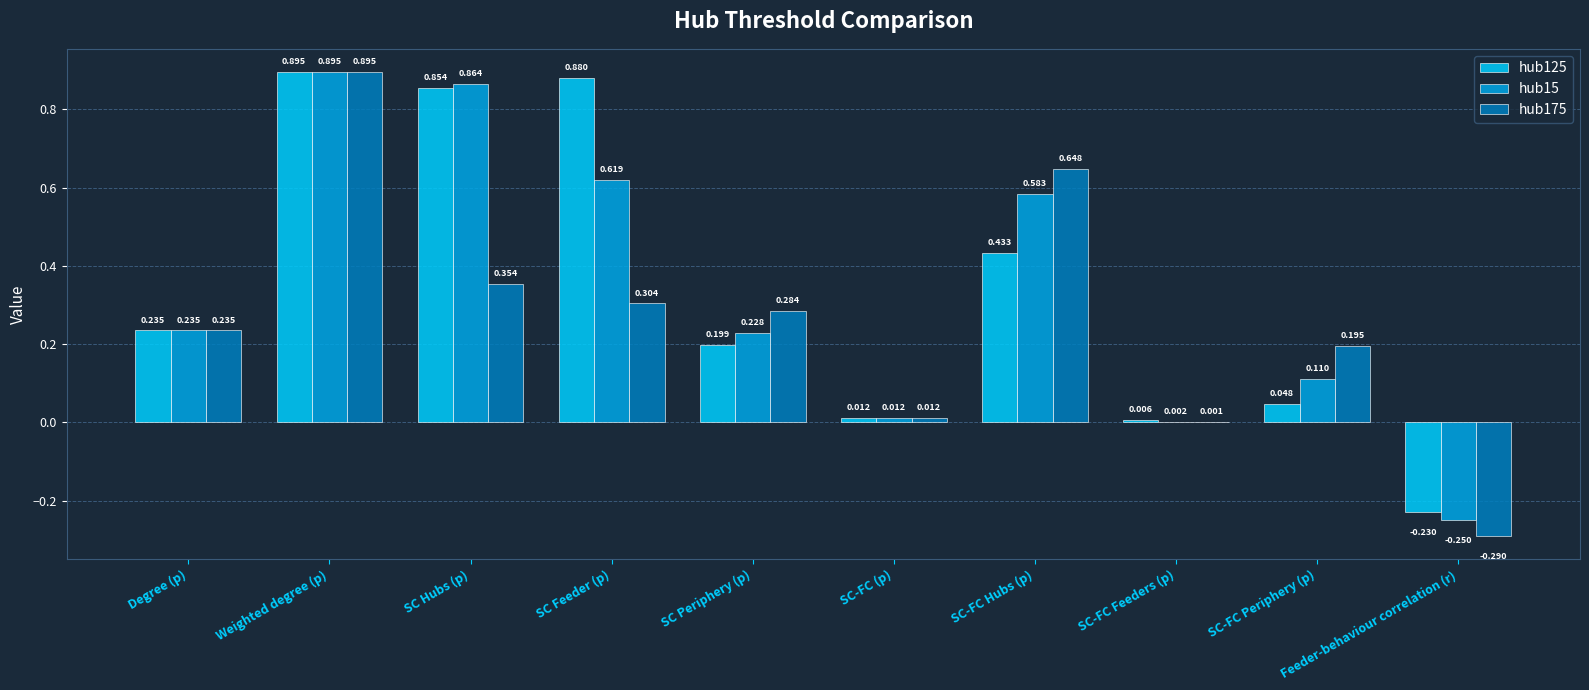

What is the sum of the hub15 values at SC-FC Hubs (p) and SC Feeder (p)?

1.2